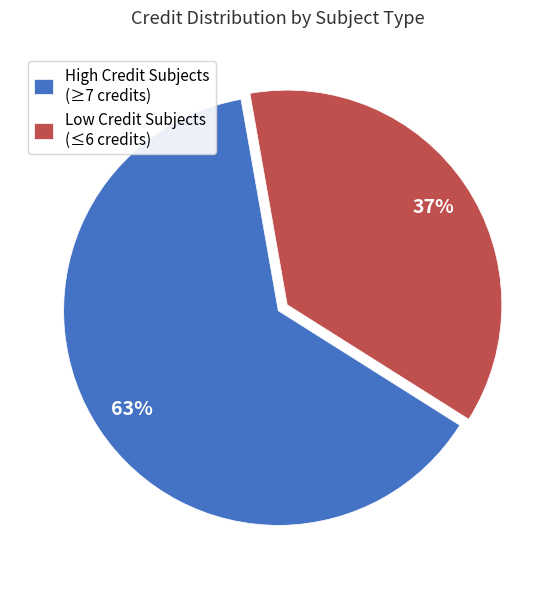

Between Low Credit Subjects (≤6 credits) and High Credit Subjects (≥7 credits), which is larger?

High Credit Subjects (≥7 credits)